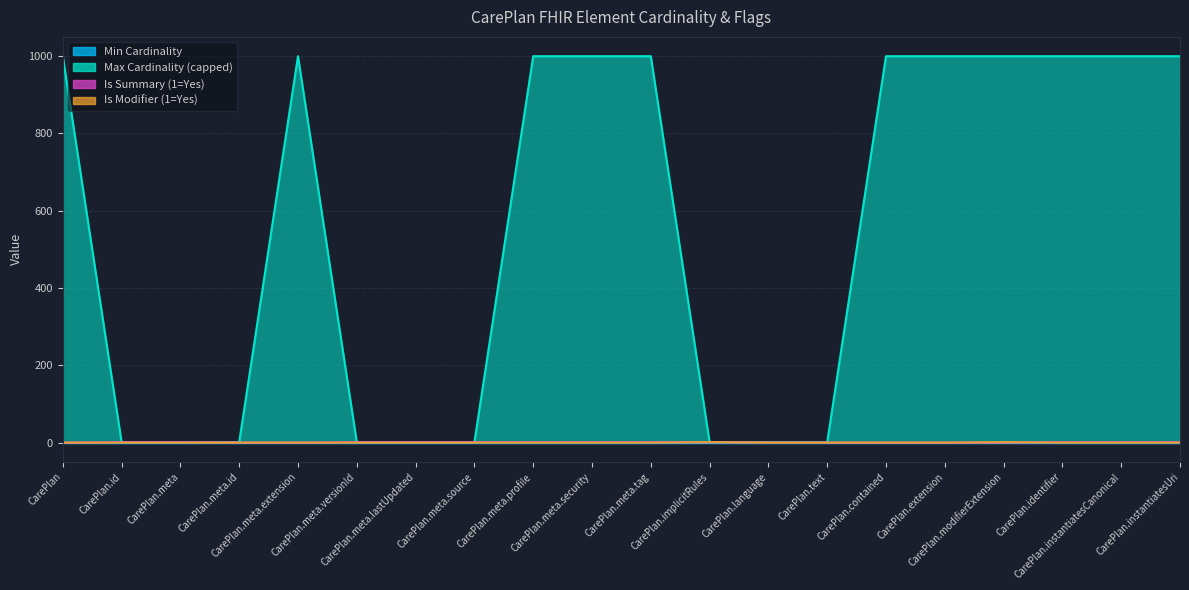

What is the total value across all series at CarePlan.meta?

2